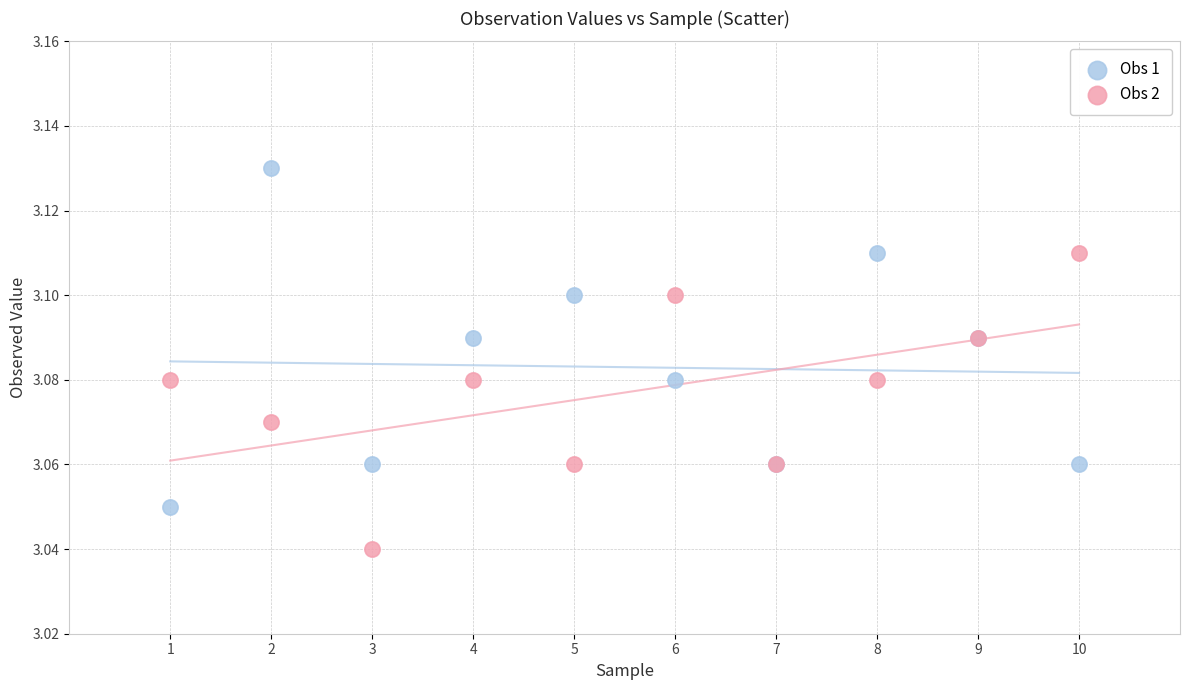

Which series reaches the maximum Y coordinate?

Obs 1